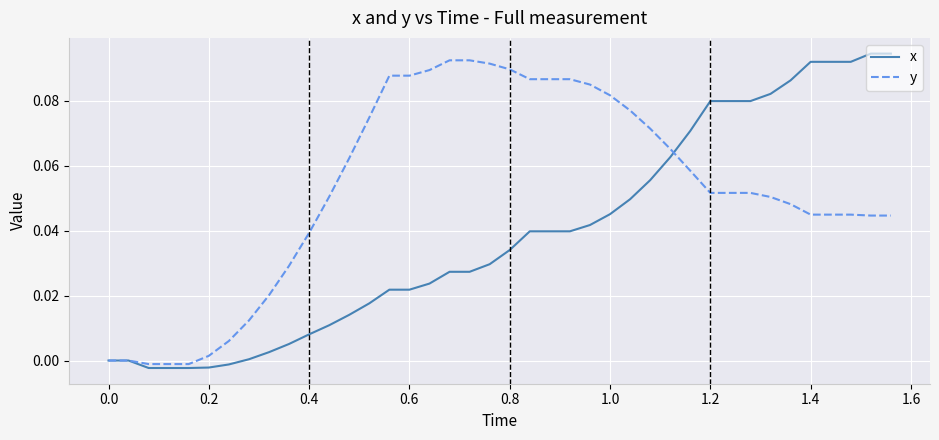

List the series in order of their overall mean, highest first.

y, x